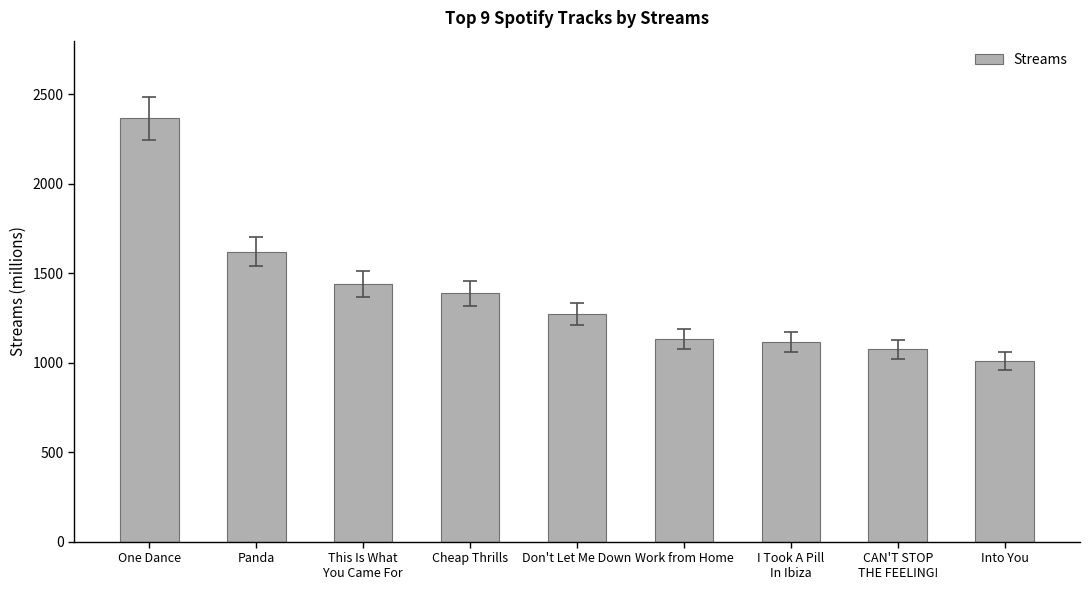

What is the label of the 3rd bar from the right?

I Took A Pill
In Ibiza